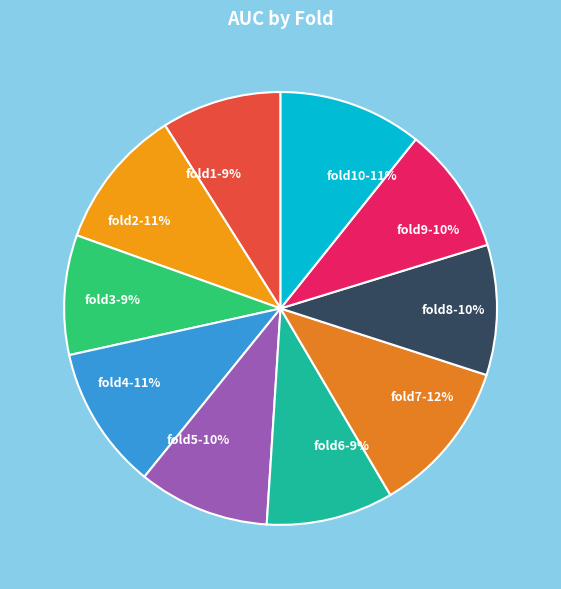

What is the smallest slice in the pie chart?

Fold 3